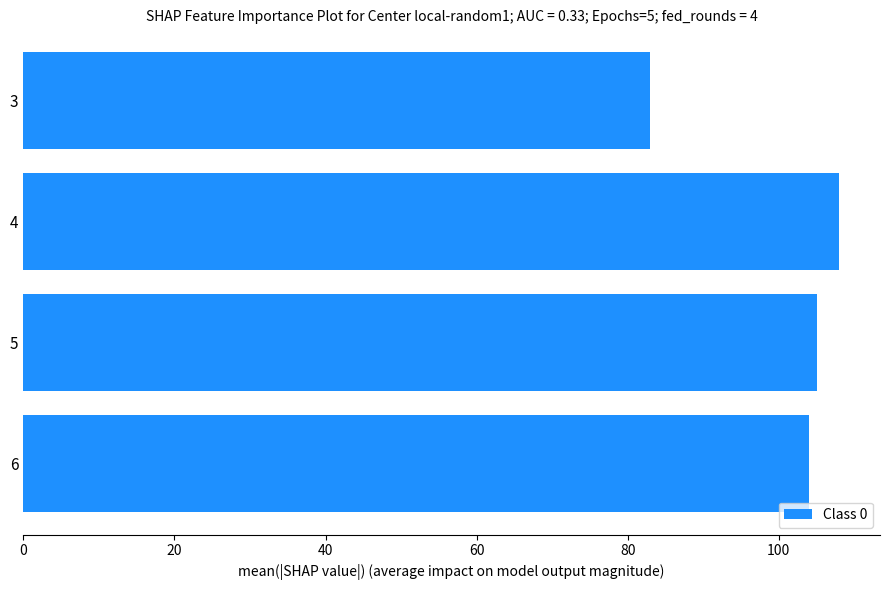

At which label is the value closest to 95?

6